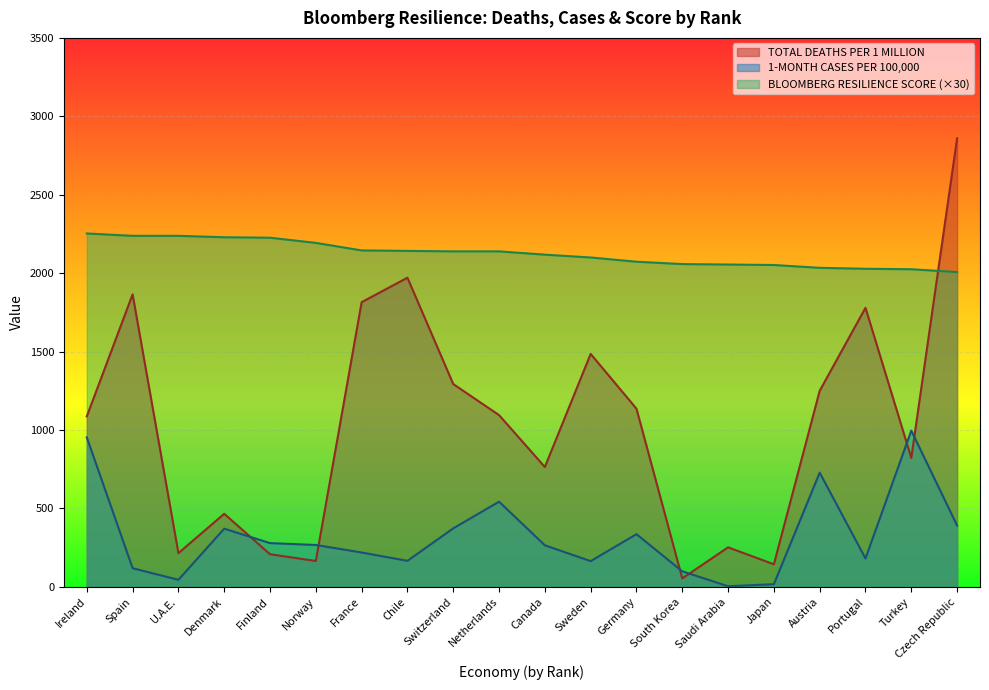

What is the value of the BLOOMBERG RESILIENCE SCORE point at the 2nd from the left?

2238.0